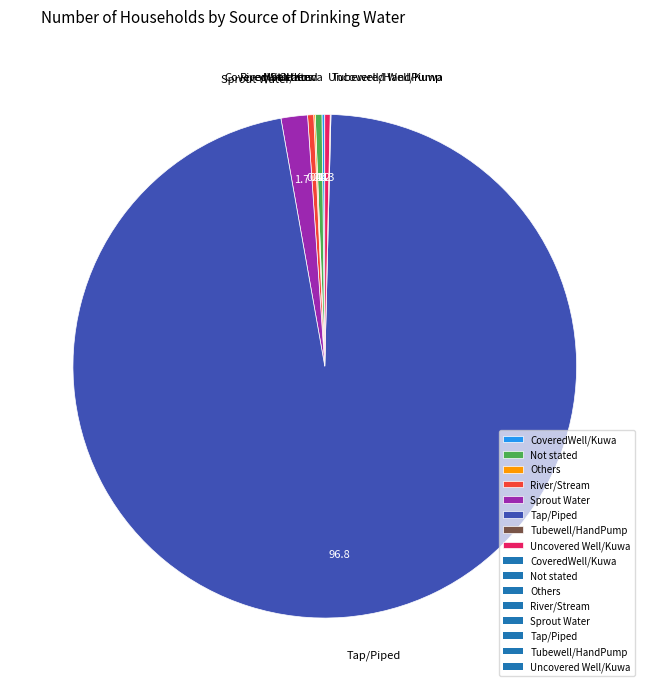

Does any single category account for the majority?

Yes